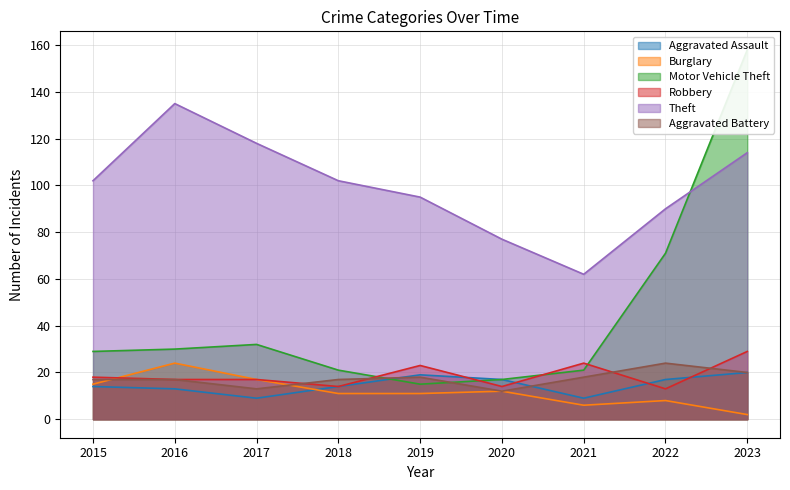

What is the smallest value displayed?

2